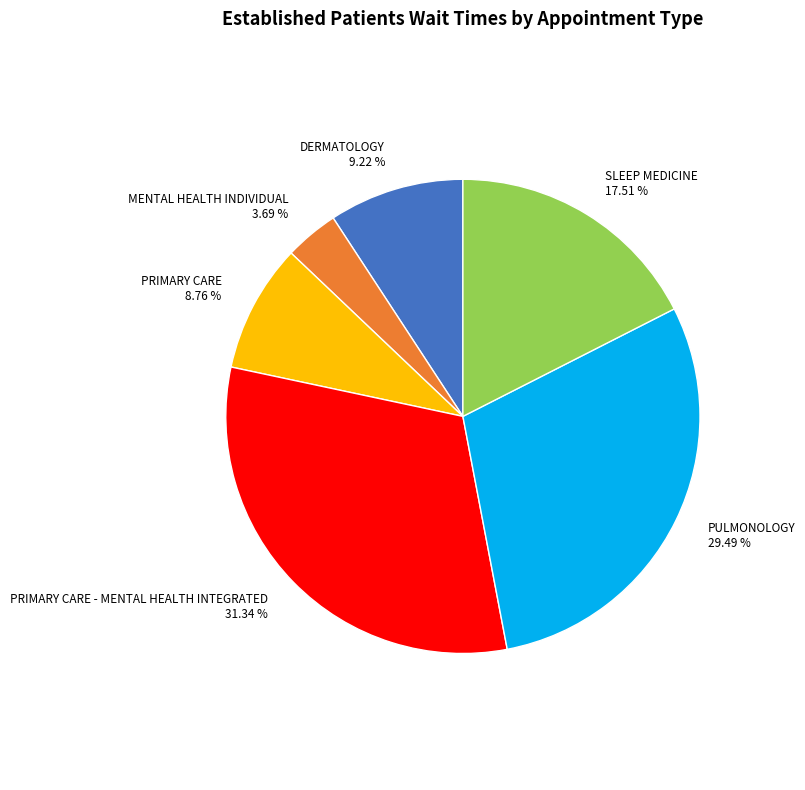

What is the largest slice in the pie chart?

PRIMARY CARE - MENTAL HEALTH INTEGRATED